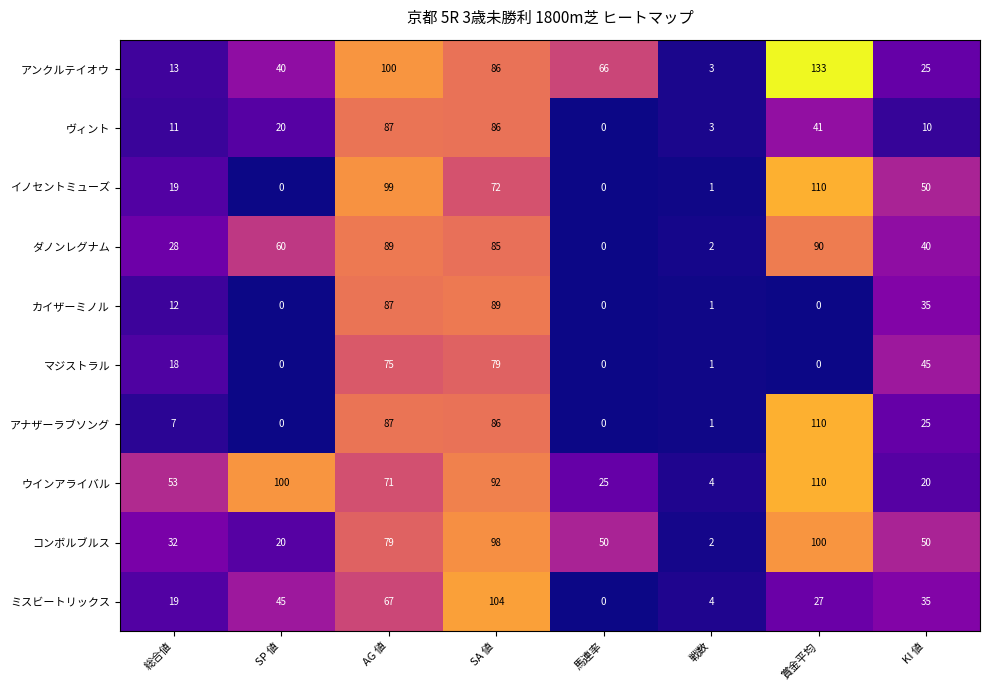

Count the number of data series in this chart.

10